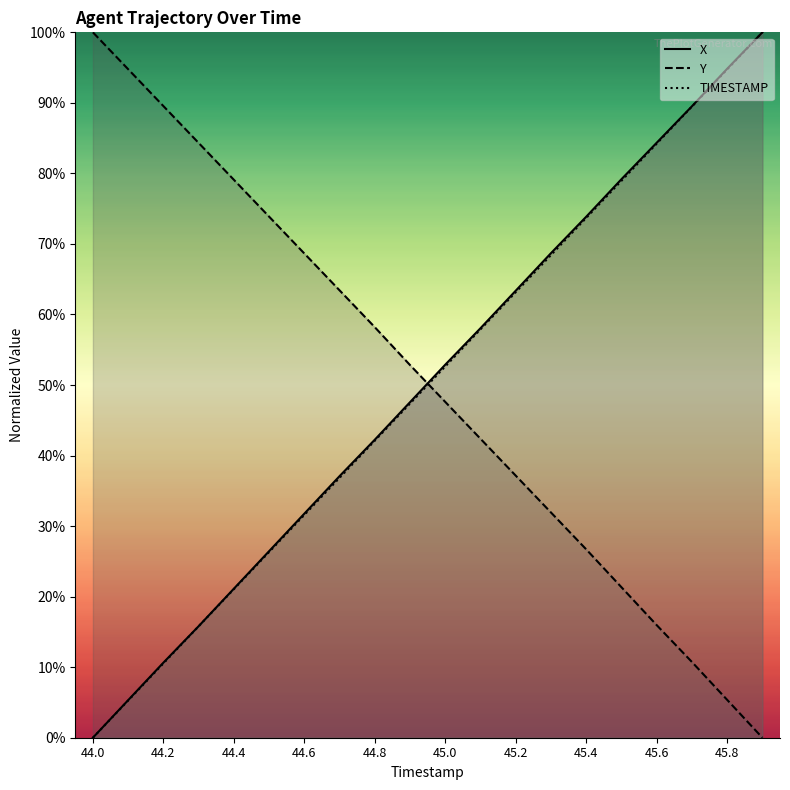

What are all the series names shown in the legend?

X, Y, TIMESTAMP